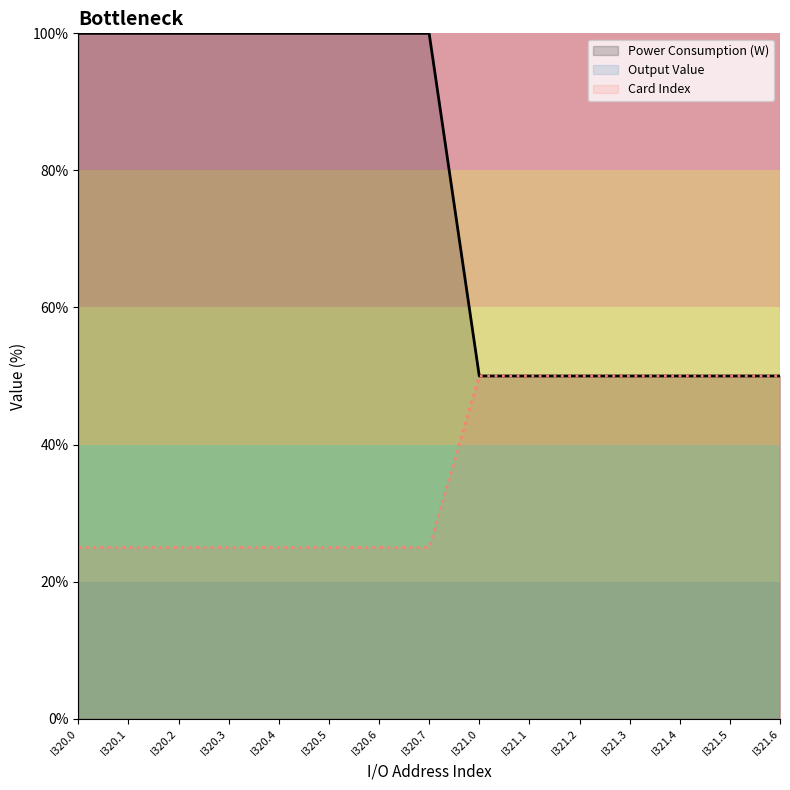

Is the value of Output Value at I320.6 greater than the value of Card Index at I320.2?

Yes